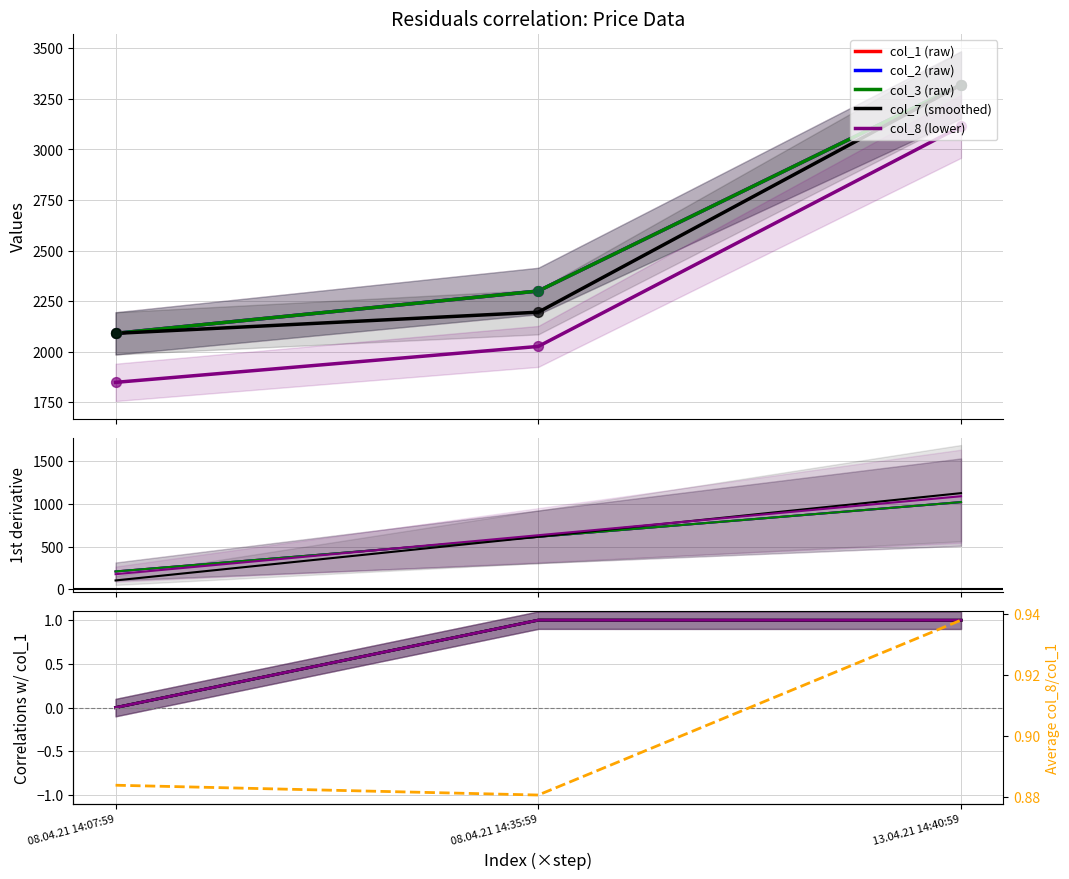

At how many categories does at least one series exceed 2573?

1